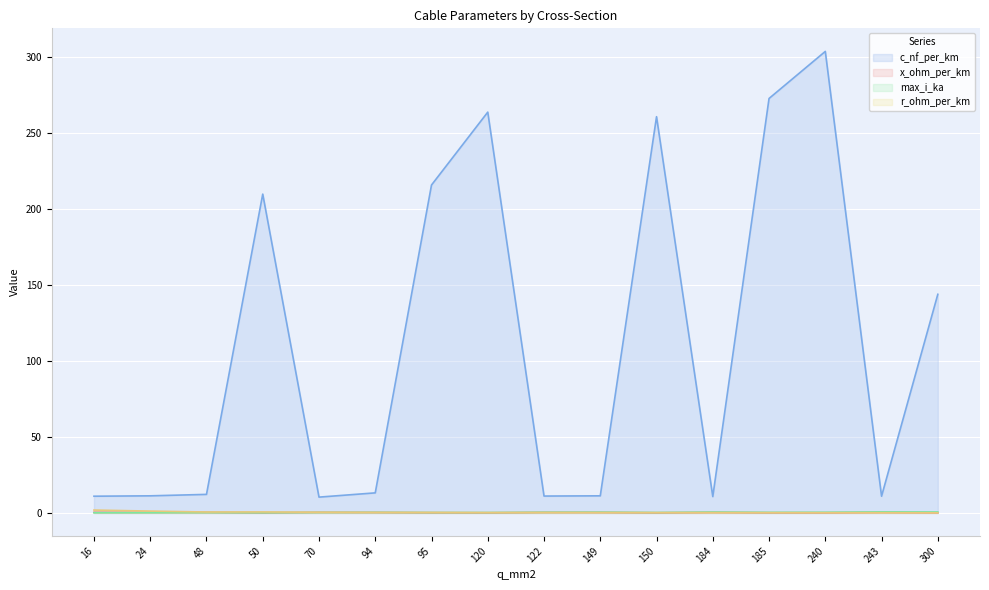

Reading left to right, extract all data points from this chart.

c_nf_per_km: 11.0	11.2	12.2	210.0	10.4	13.2	216.0	264.0	11.1	11.2	261.0	10.8	273.0	304.0	11.0	144.0
x_ohm_per_km: 0.3	0.3	0.3	0.1	0.3	0.3	0.1	0.1	0.3	0.3	0.1	0.3	0.1	0.1	0.3	0.1
max_i_ka: 0.1	0.1	0.2	0.1	0.3	0.3	0.3	0.2	0.4	0.5	0.3	0.5	0.4	0.4	0.6	0.6
r_ohm_per_km: 1.9	1.2	0.6	0.6	0.4	0.3	0.3	0.2	0.2	0.2	0.2	0.2	0.2	0.1	0.1	0.1